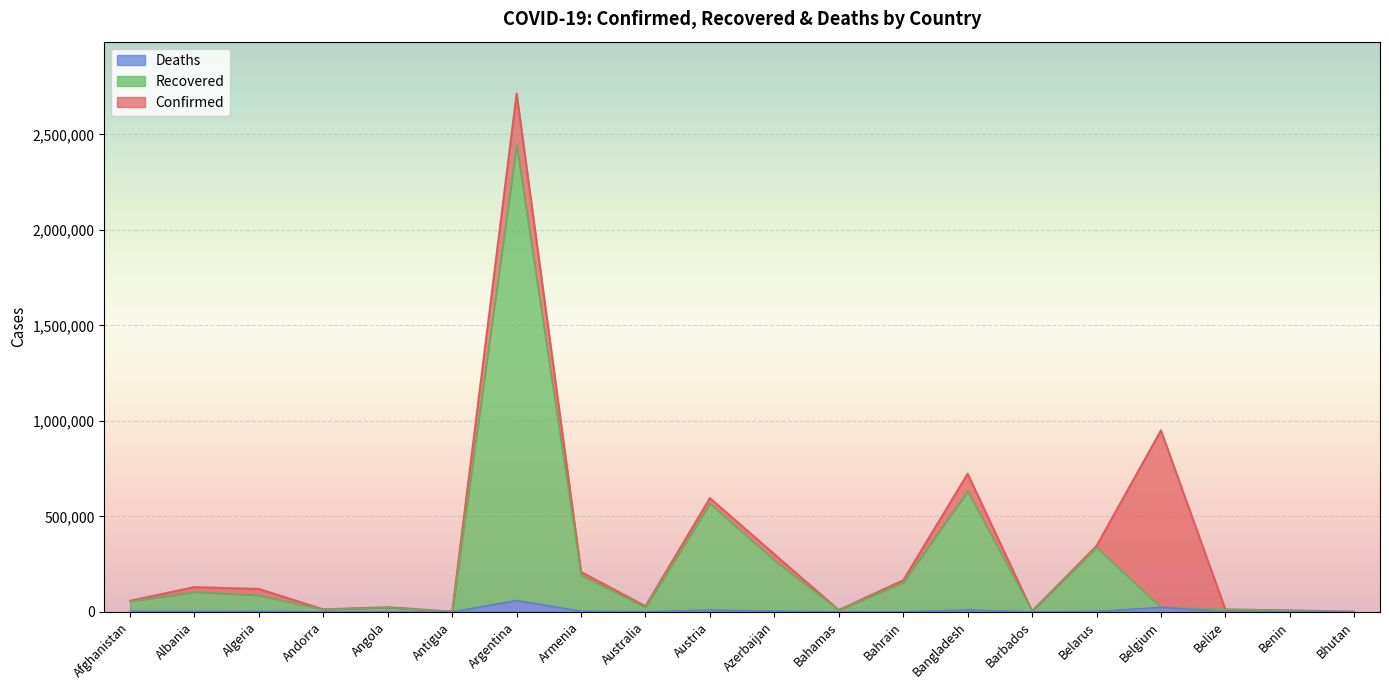

True or false: Confirmed has more than 1 interior local peaks.

True